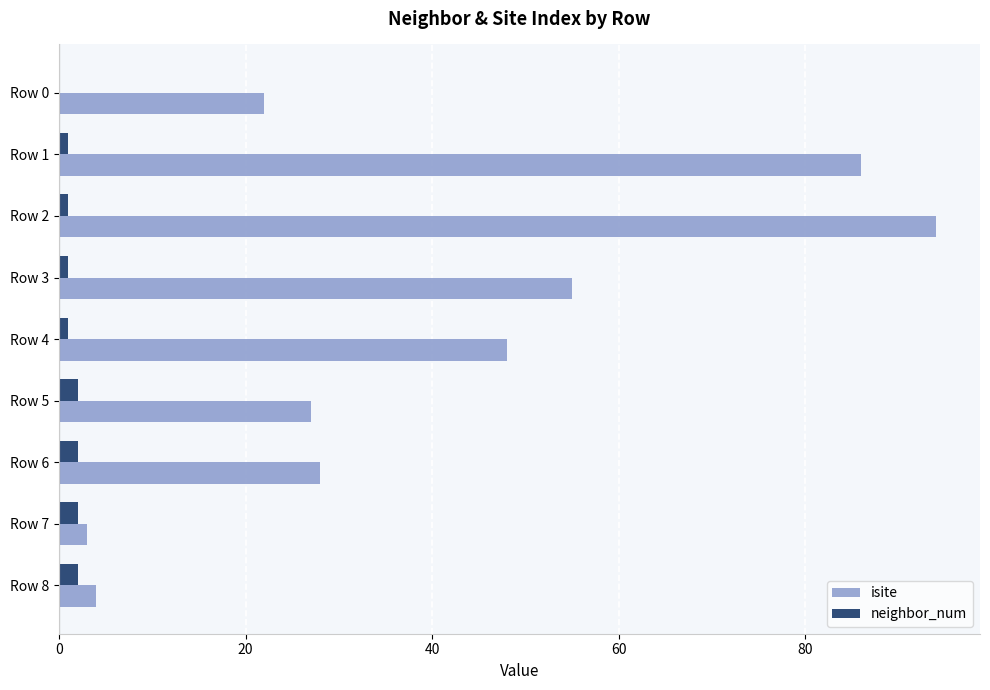

What are all the series names shown in the legend?

isite, neighbor_num